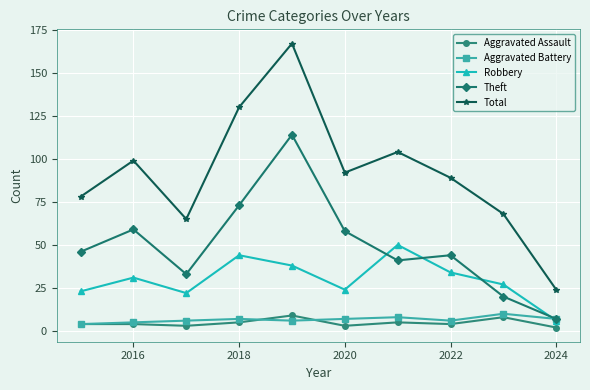

What is the greatest value displayed?

167